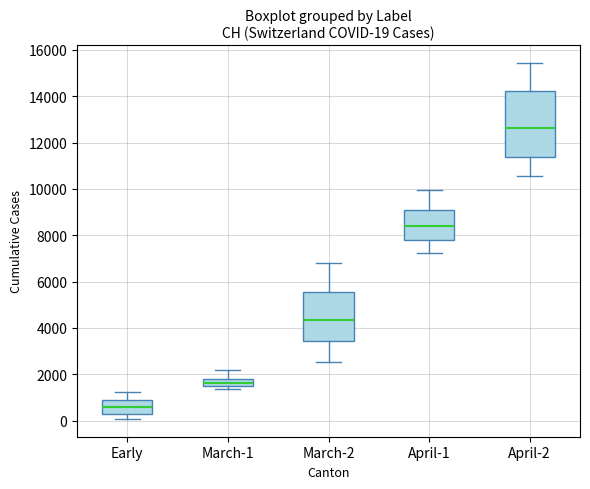

Which box is the tallest, from its lower edge to its upper edge?

April-2